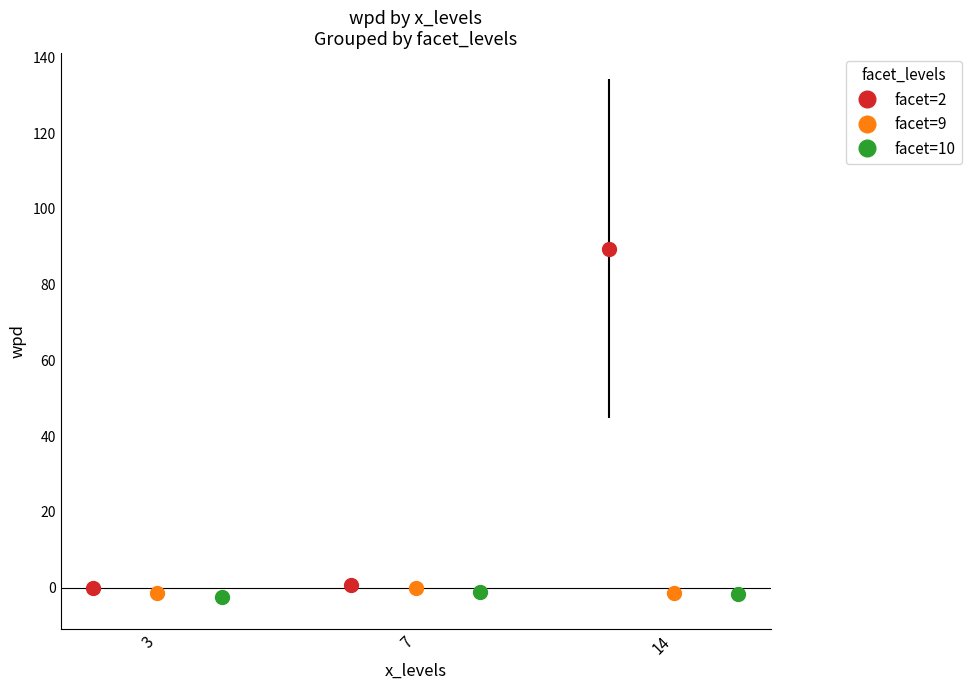

Is it true that wpd equals -0.1 at 7?

False